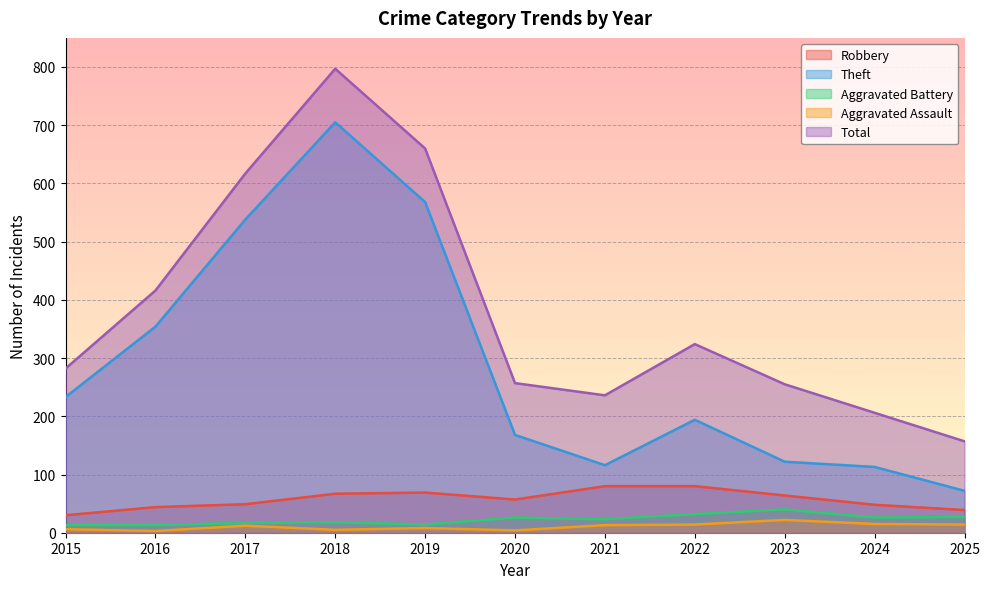

Is the value of Theft at 2015 greater than the value of Aggravated Battery at 2019?

Yes